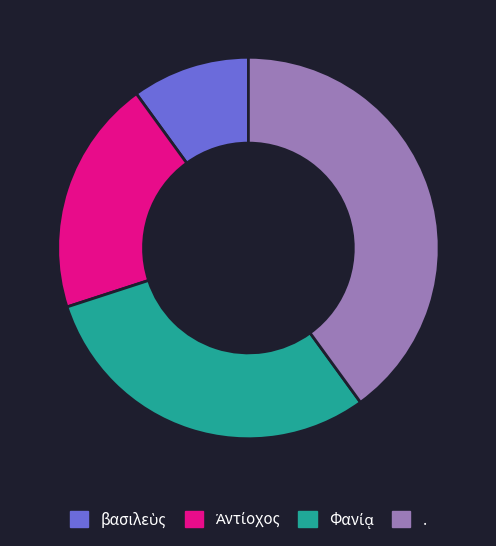

Does any single category account for the majority?

No